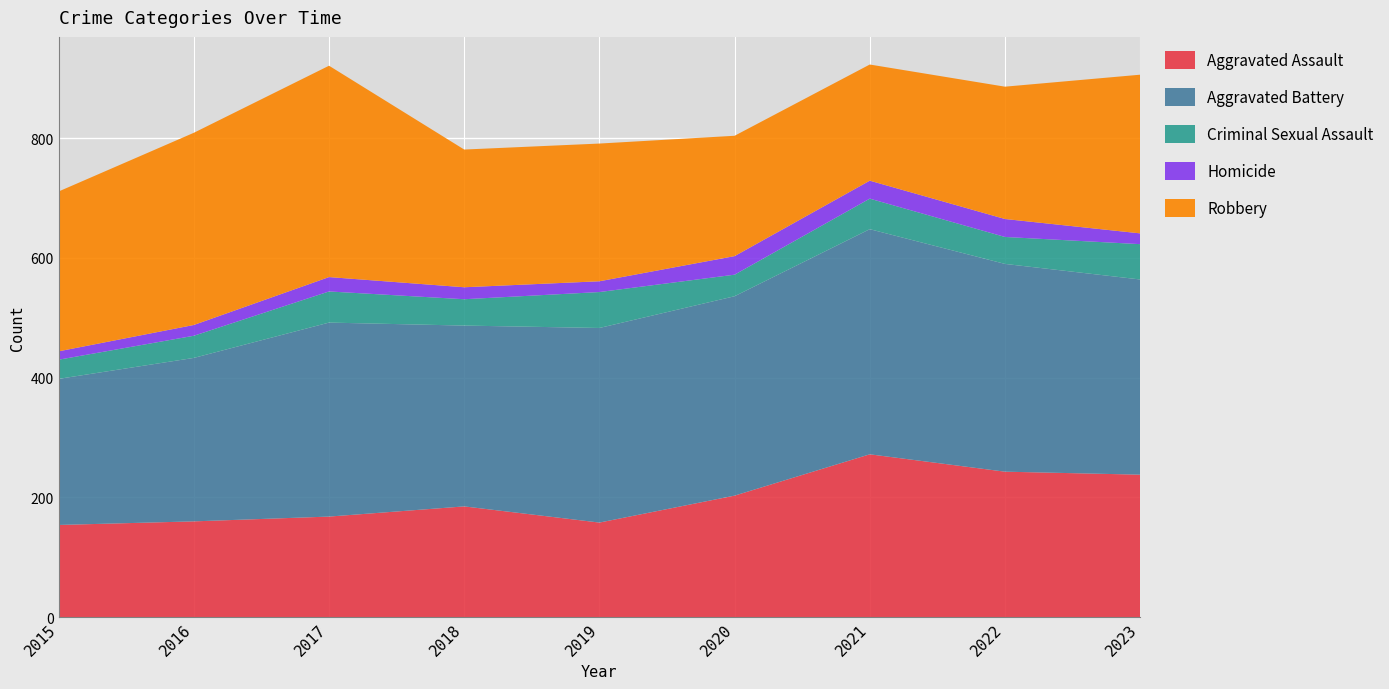

Reading right to left, what are all the values shown in this chart?

Aggravated Assault: 2023=238	2022=243	2021=272	2020=203	2019=158	2018=185	2017=168	2016=160	2015=154
Aggravated Battery: 2023=326	2022=347	2021=376	2020=333	2019=325	2018=302	2017=324	2016=273	2015=244
Criminal Sexual Assault: 2023=59	2022=45	2021=51	2020=36	2019=60	2018=44	2017=52	2016=37	2015=32
Homicide: 2023=18	2022=30	2021=30	2020=31	2019=18	2018=20	2017=24	2016=18	2015=14
Robbery: 2023=265	2022=221	2021=194	2020=201	2019=230	2018=230	2017=353	2016=321	2015=267